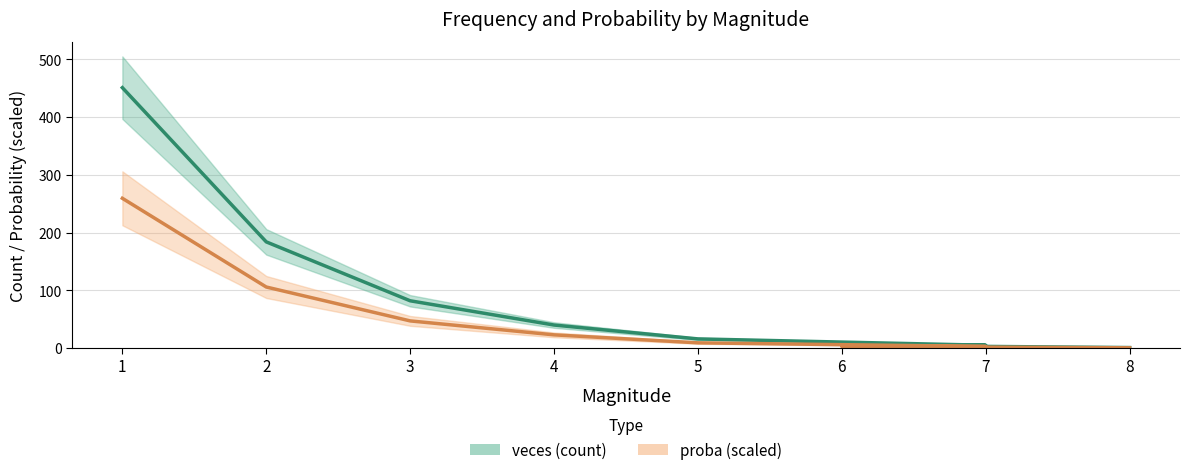

What are all the series names shown in the legend?

veces (count), proba (scaled)